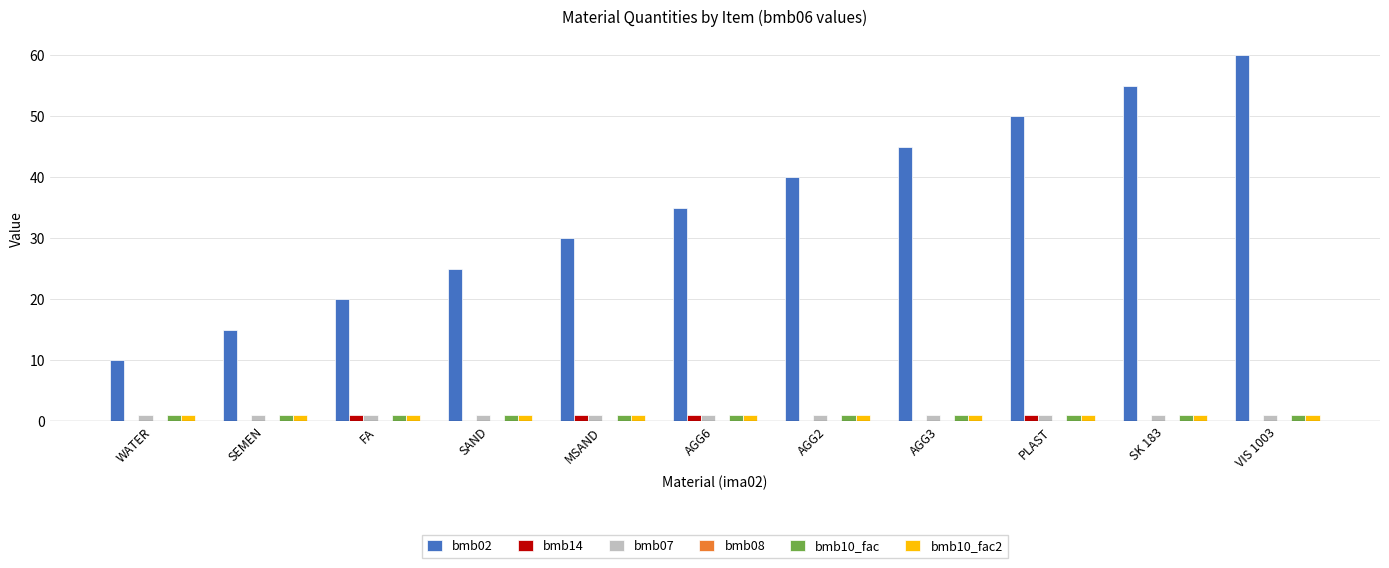

What is the highest value of the bmb02 series?

60